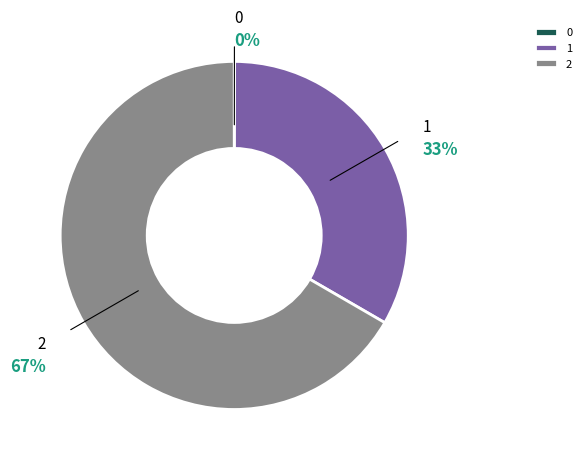

To the nearest percent, what is the difference between the largest and smallest slice percentages?

67%